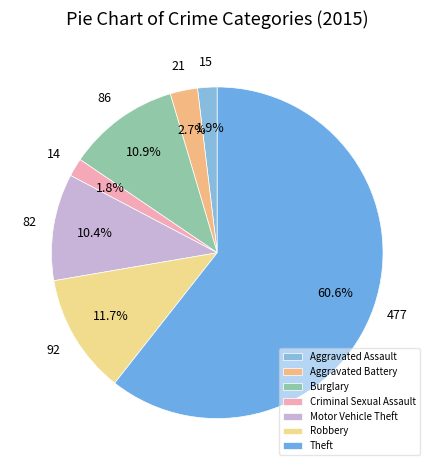

Which has a higher value, Criminal Sexual Assault or Robbery?

Robbery